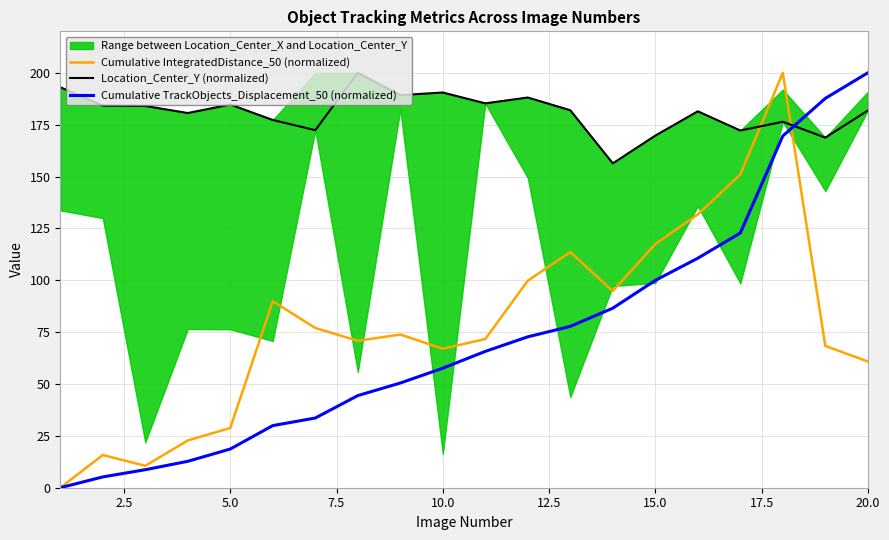

Does the chart display data point markers on the line(s)?

No